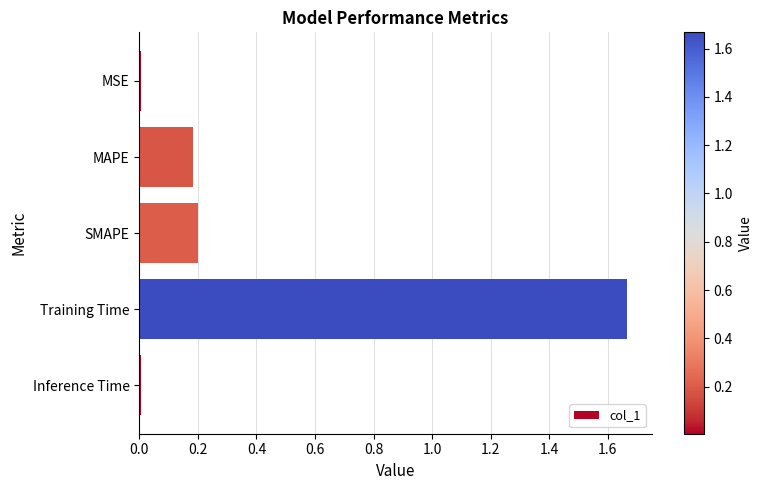

What is the sum of all values?

2.1